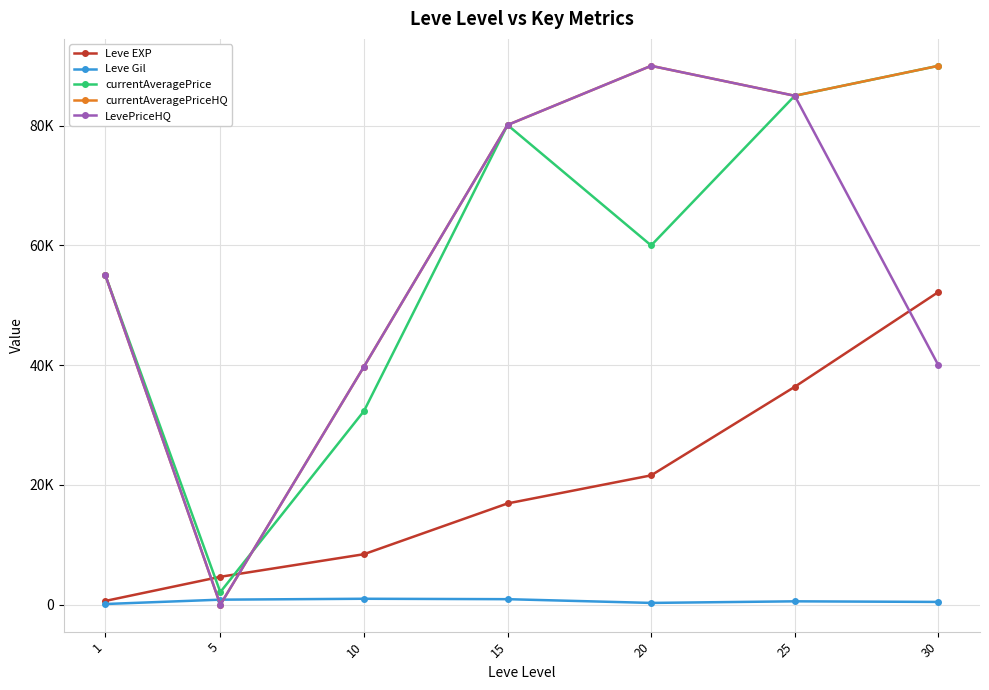

What are all the series names shown in the legend?

Leve EXP, Leve Gil, currentAveragePrice, currentAveragePriceHQ, LevePriceHQ